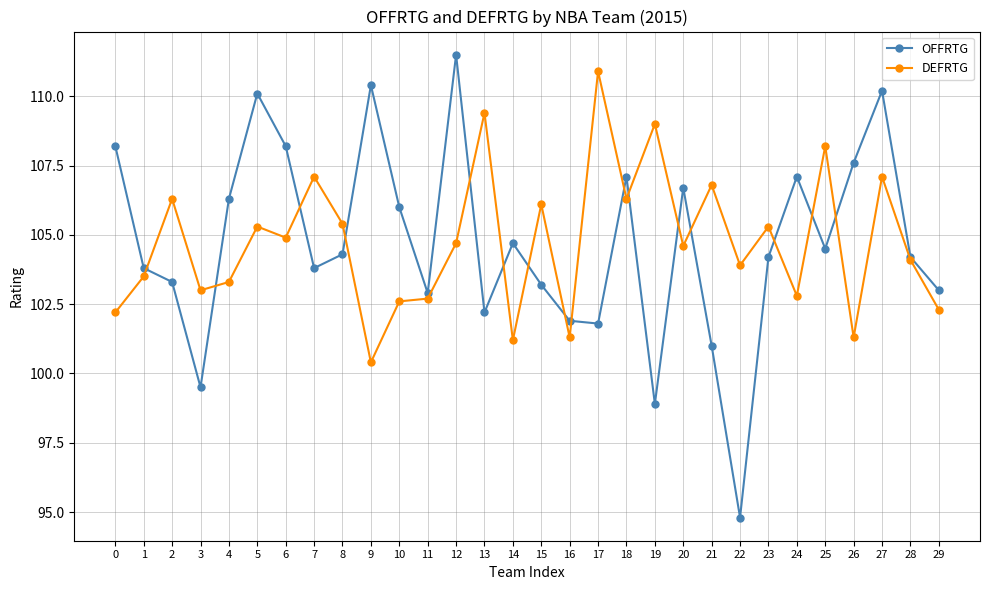

What is the difference between the highest and lowest values at 3?

3.5